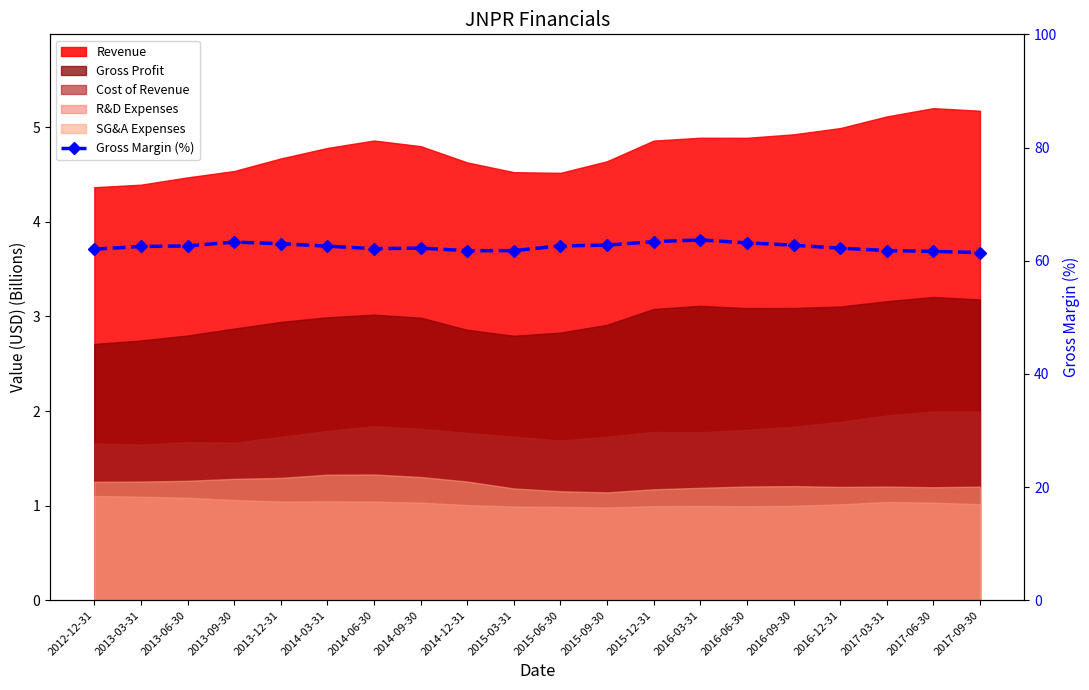

What is the sum of the values at 2013-12-31 and 2014-06-30?

125.1